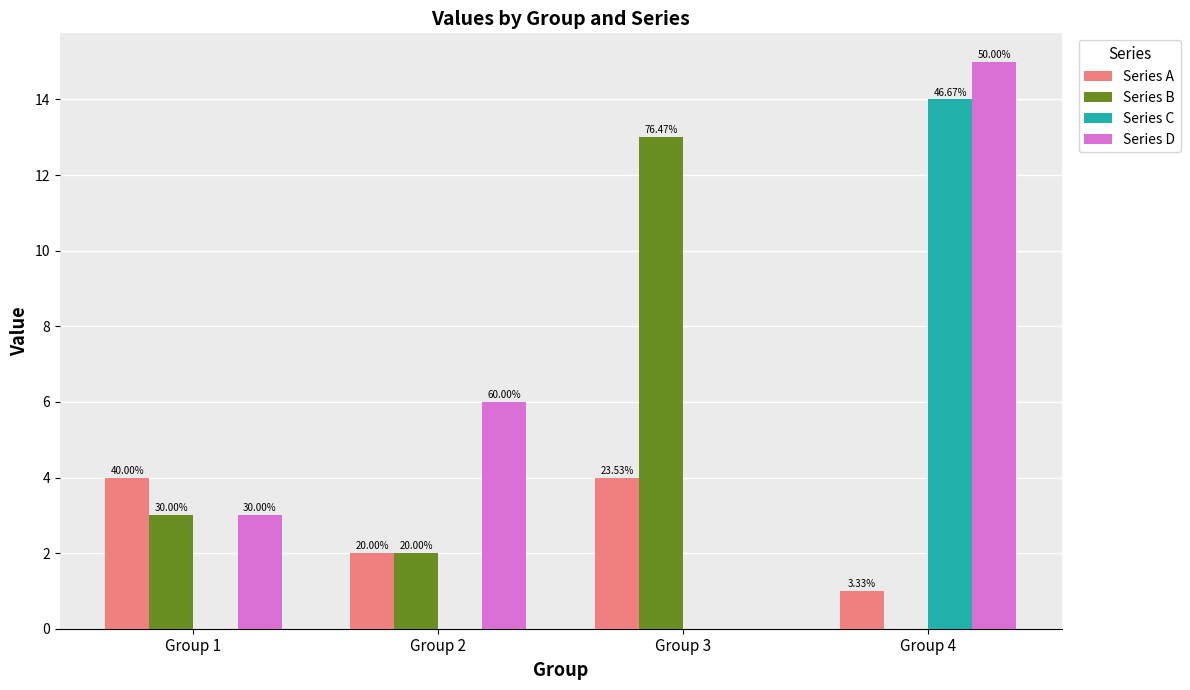

At Group 1, list the series in order from smallest to largest.

Series C, Series B, Series D, Series A